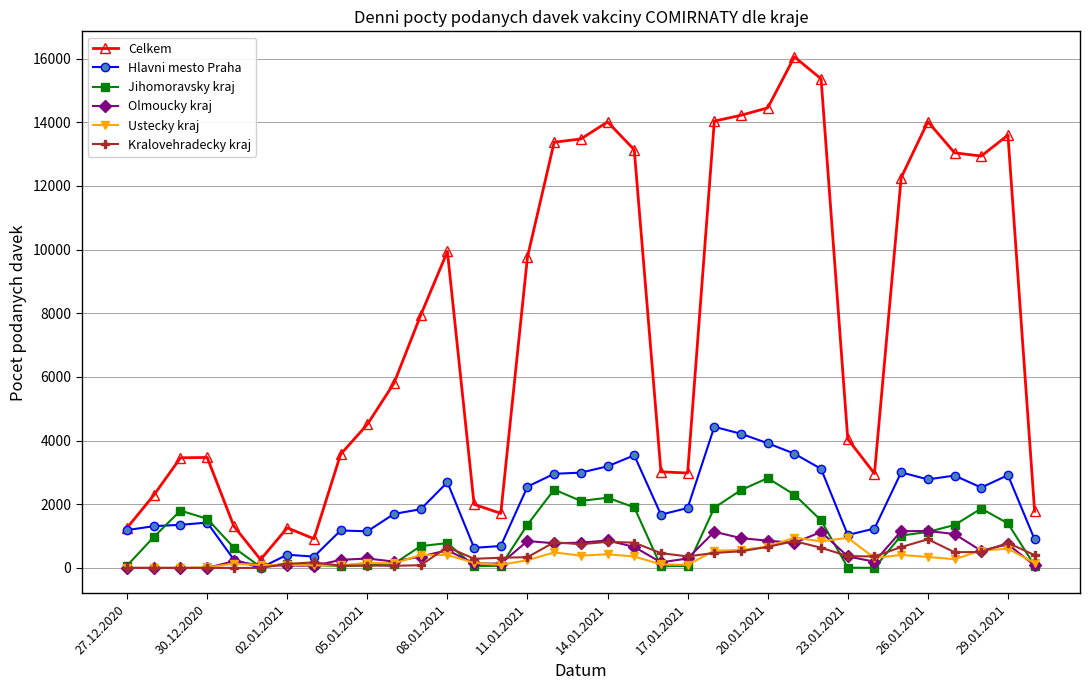

Which series has the widest spread of values?

Celkem